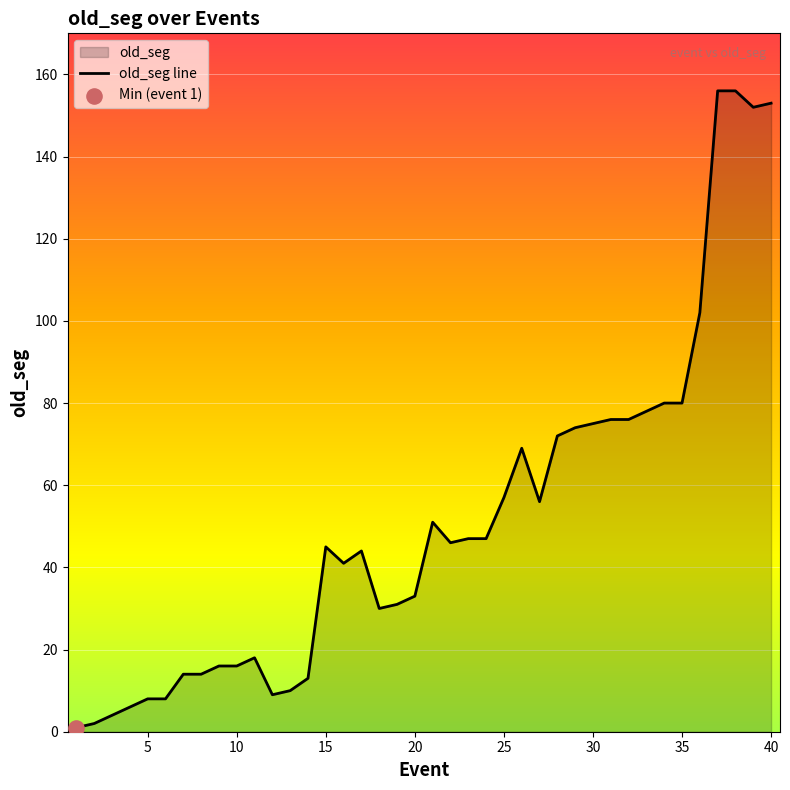

What is the difference between the maximum and minimum values?

155